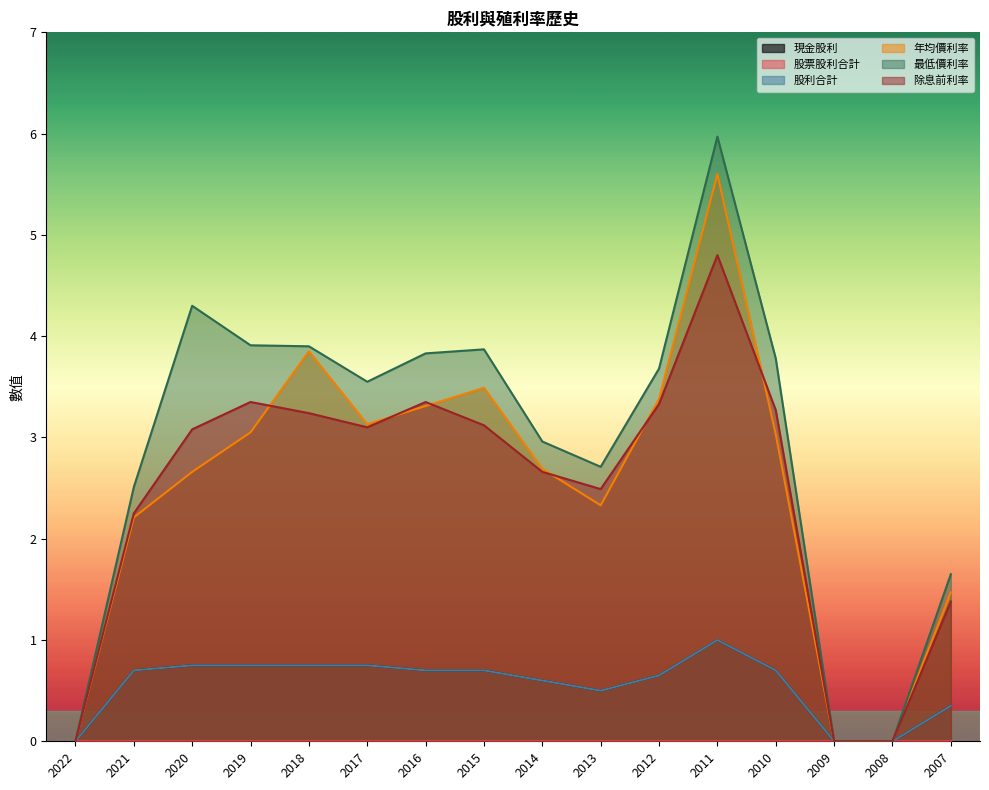

True or false: 現金股利 and 除息前利率 intersect in this chart.

False